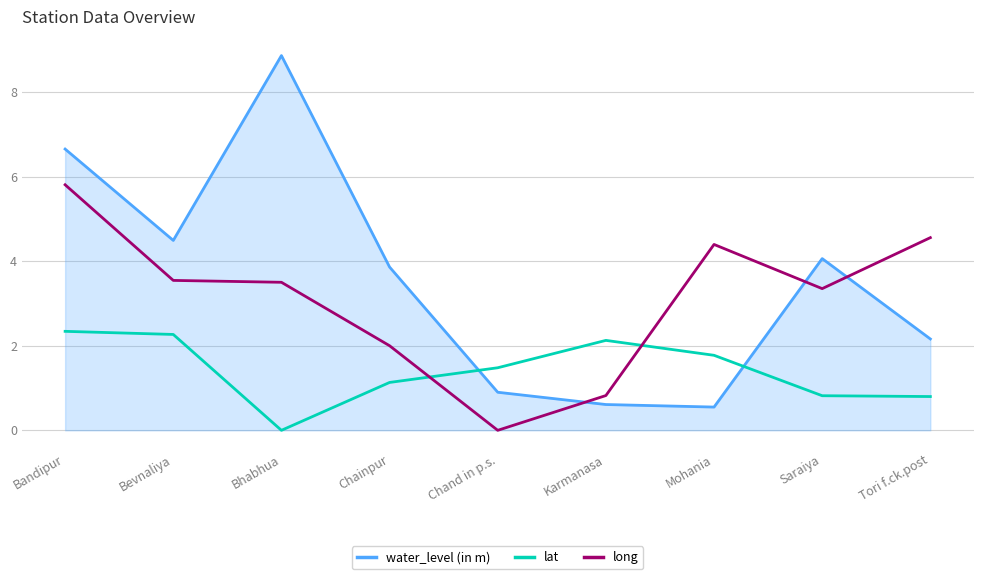

List the series in order of their peak value, highest first.

water_level (in m), long, lat